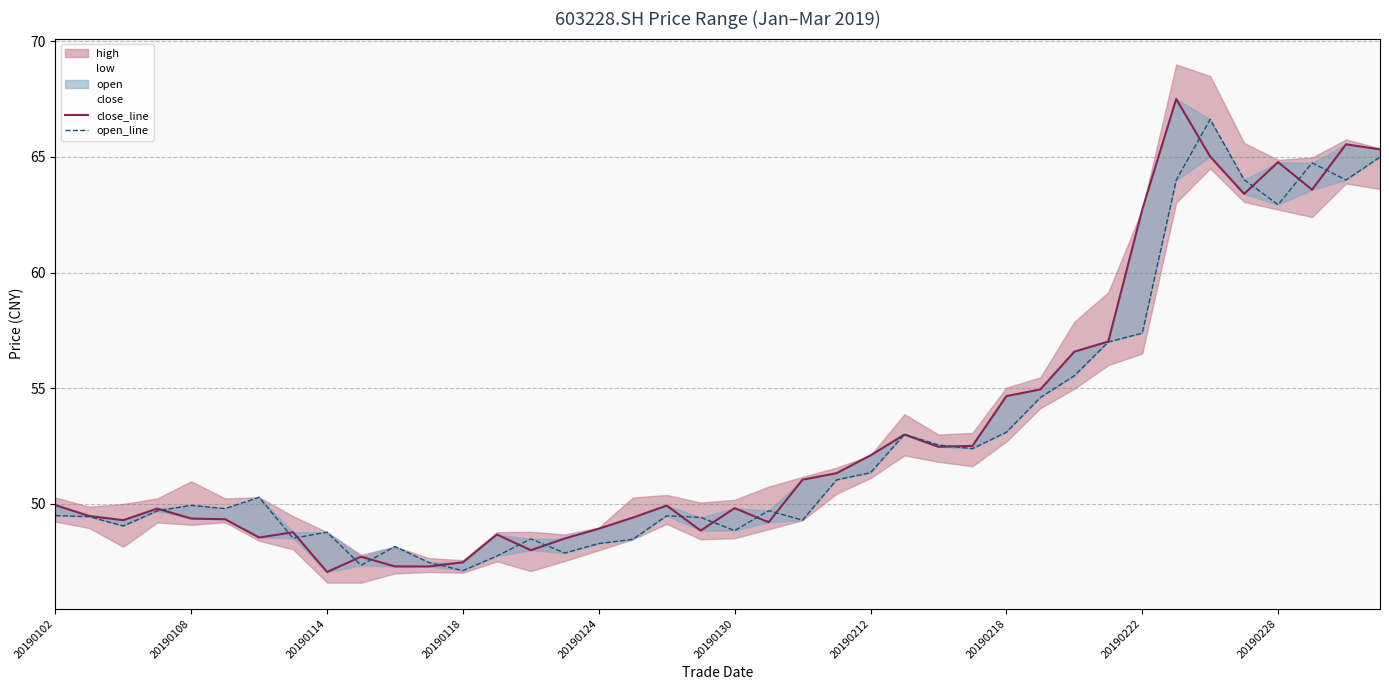

In open_line, how many points are higher than both neighbors (excluding endpoints)?

10